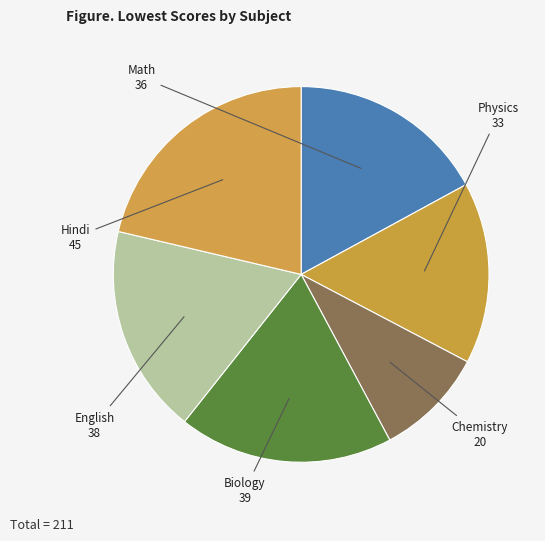

How many slices are in this pie chart?

6